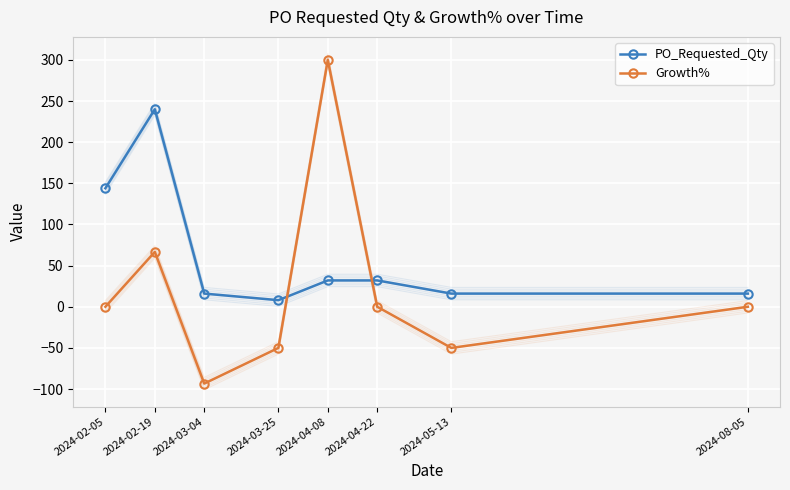

Where do PO_Requested_Qty and Growth% first cross each other?

2024-03-25 and 2024-04-08